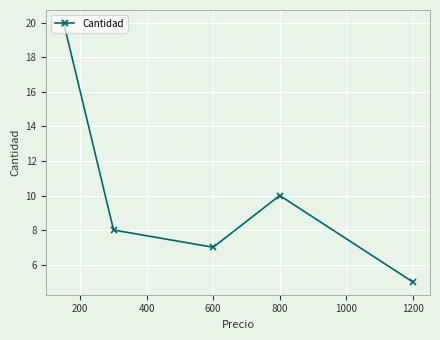

What is the maximum value shown in the chart?

20